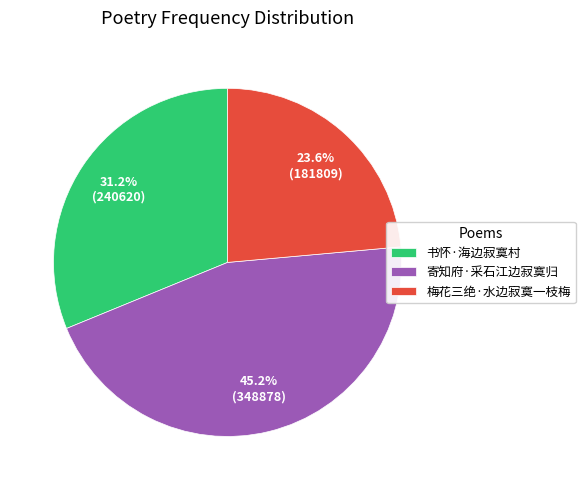

How many segments does this pie chart have?

3